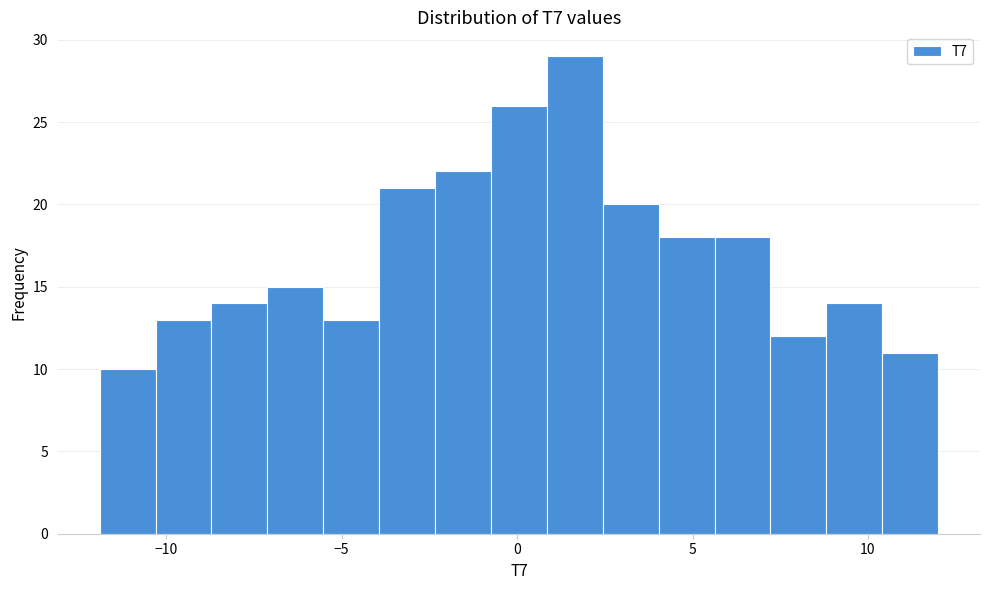

Read against the x-axis, roughly where is the centre of the tallest bar?

1.5